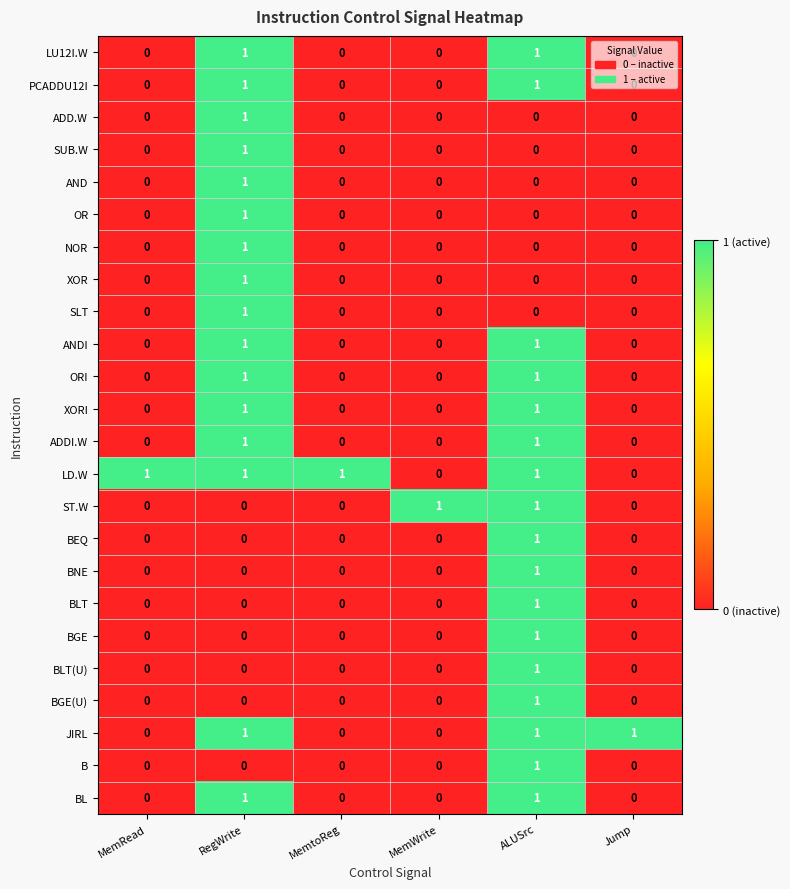

How many ST.W values are between 0 and 1?

6